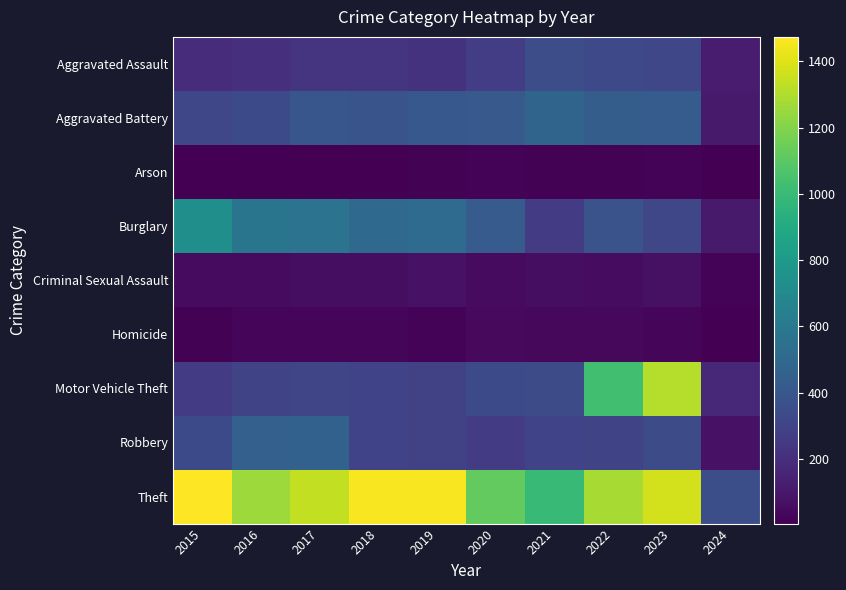

Between 2016 and 2022, which series saw the biggest shift?

Motor Vehicle Theft